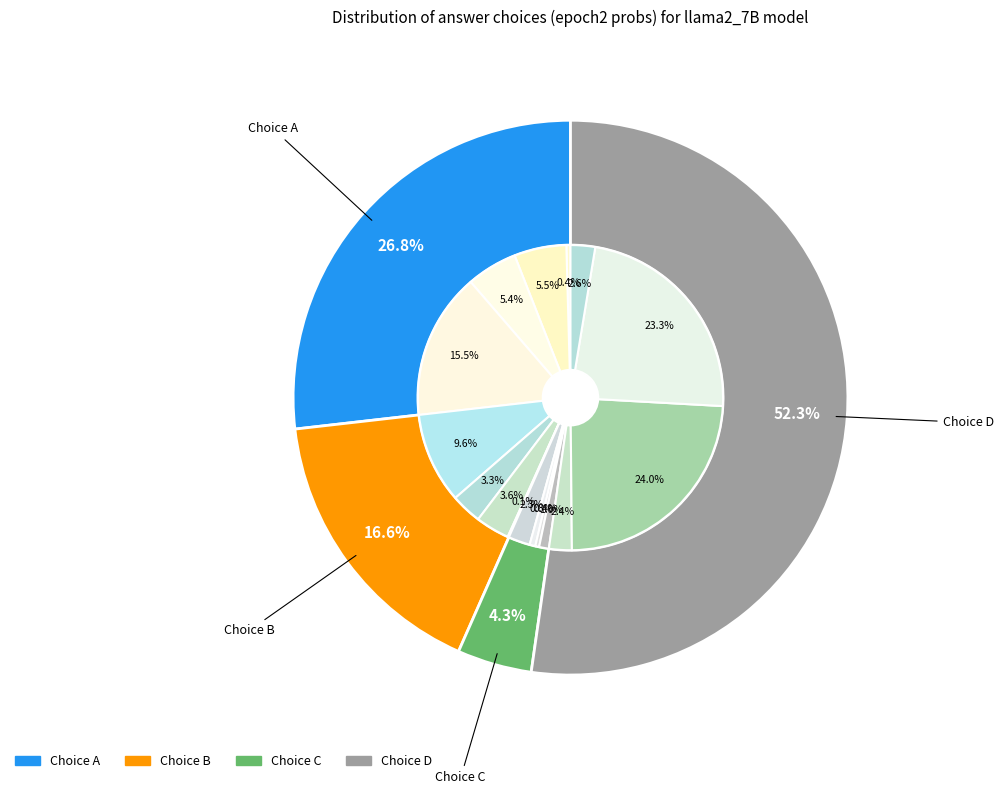

To the nearest percent, what is the difference between the 8 and 7 slice percentages?

3%